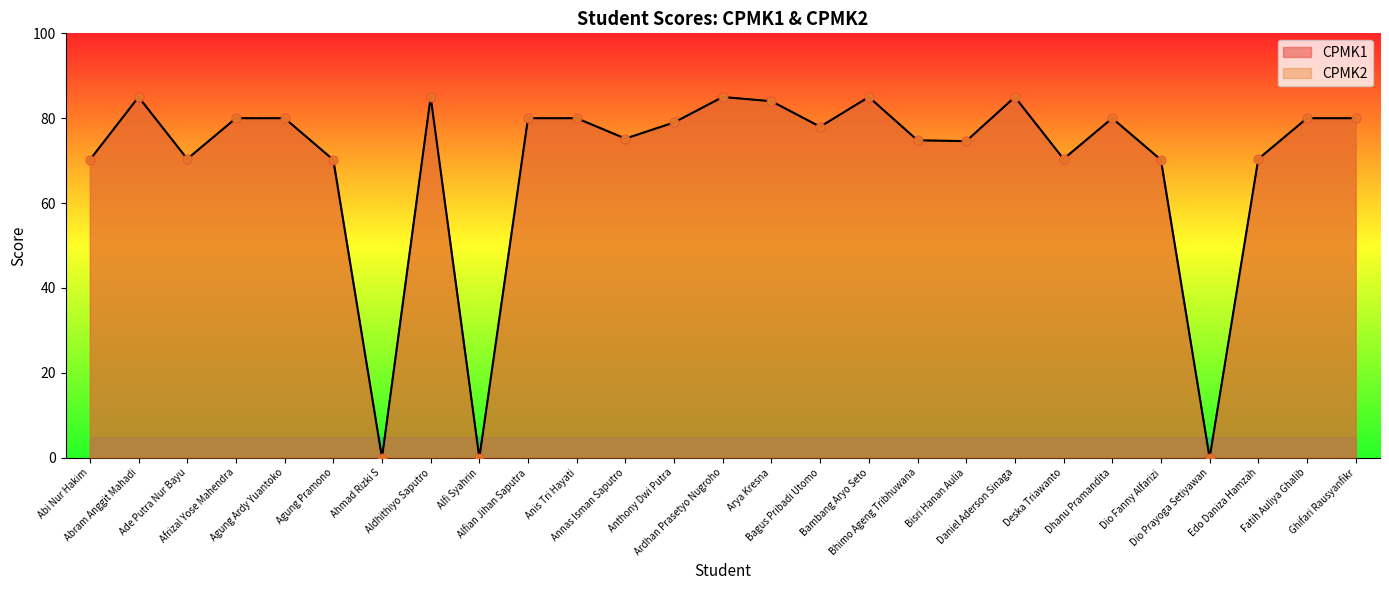

Is the value of CPMK2 at Bhimo Ageng Tribhuwana greater than the value of CPMK1 at Agung Pramono?

Yes